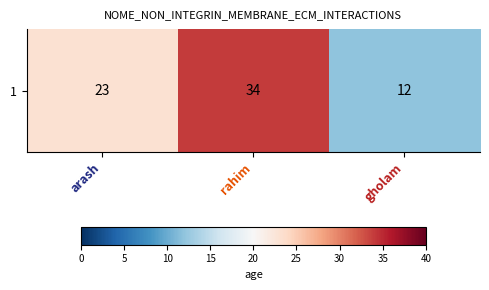

List the labels in order of value, largest first.

rahim, arash, gholam